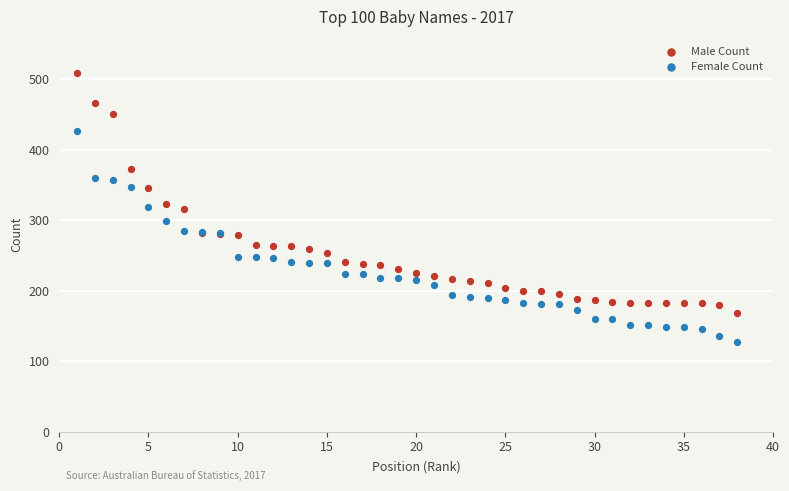

Which series contains the lowest Y value?

Female Count